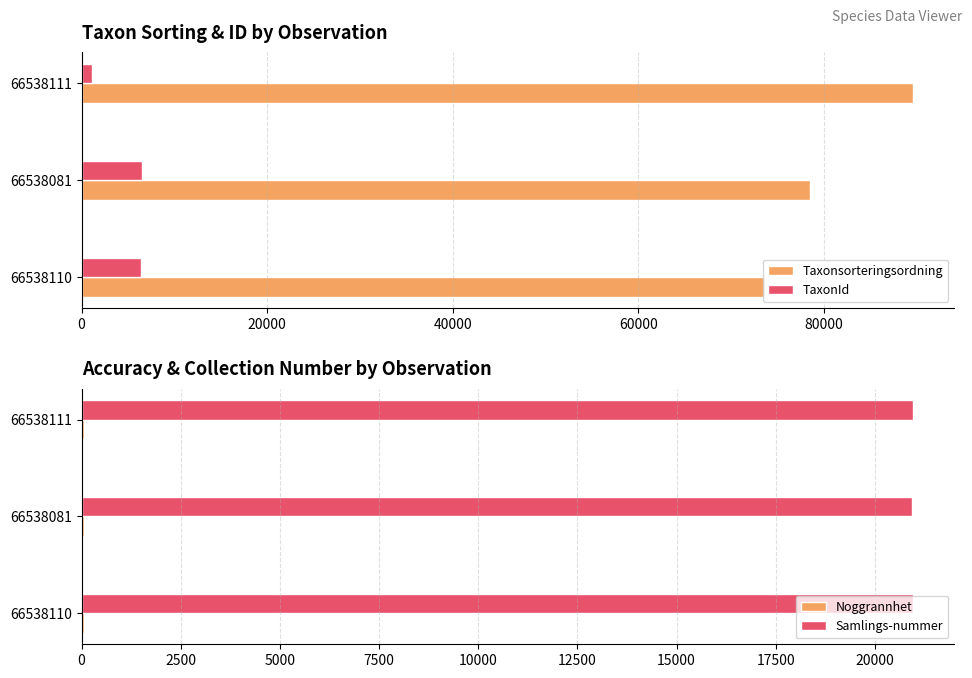

The value of Samlings-nummer at 66538110 is 13480.2. True or false?

False